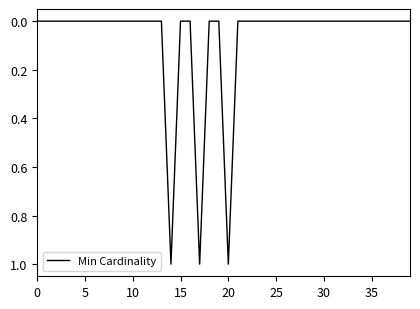

Does the chart have visible grid lines?

No